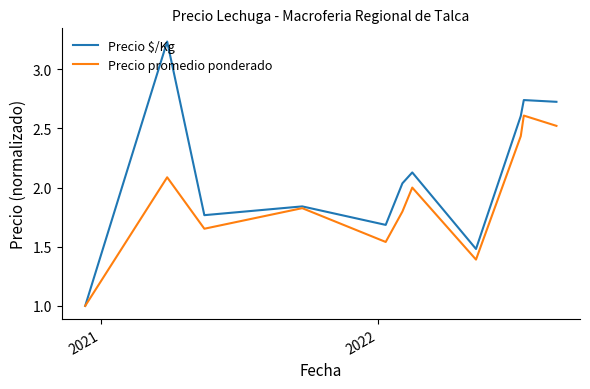

List the series in order of their peak value, highest first.

Precio $/Kg, Precio promedio ponderado